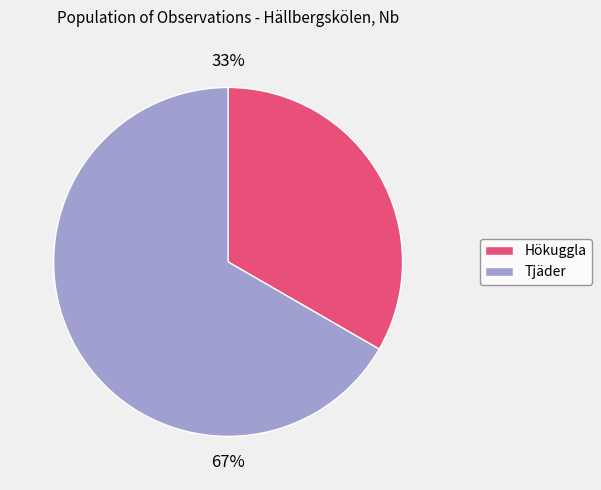

The Hökuggla slice represents 33% of the pie. True or false?

True